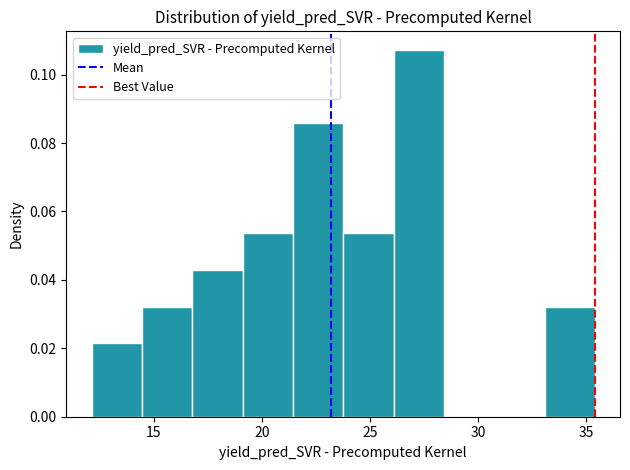

Reading left to right, list every bar in this chart as the range it spans on the x-axis followed by its height. Neither the bar edges nor the heights are printed on the chart, so give them approximately, as read against the axes.

12.0 to 14.5: 0.022
14.5 to 17.0: 0.032
17.0 to 19.0: 0.042
19.0 to 21.5: 0.054
21.5 to 24.0: 0.086
24.0 to 26.0: 0.054
26.0 to 28.5: 0.108
28.5 to 31.0: 0
31.0 to 33.0: 0
33.0 to 35.5: 0.032